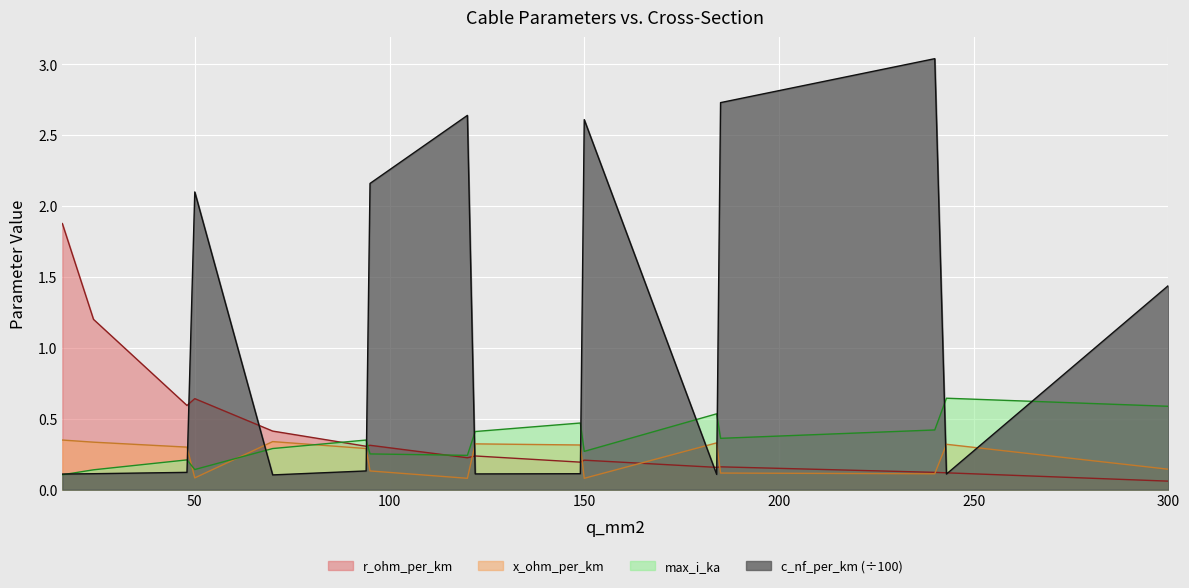

What is the total value across all series at 120?

3.2